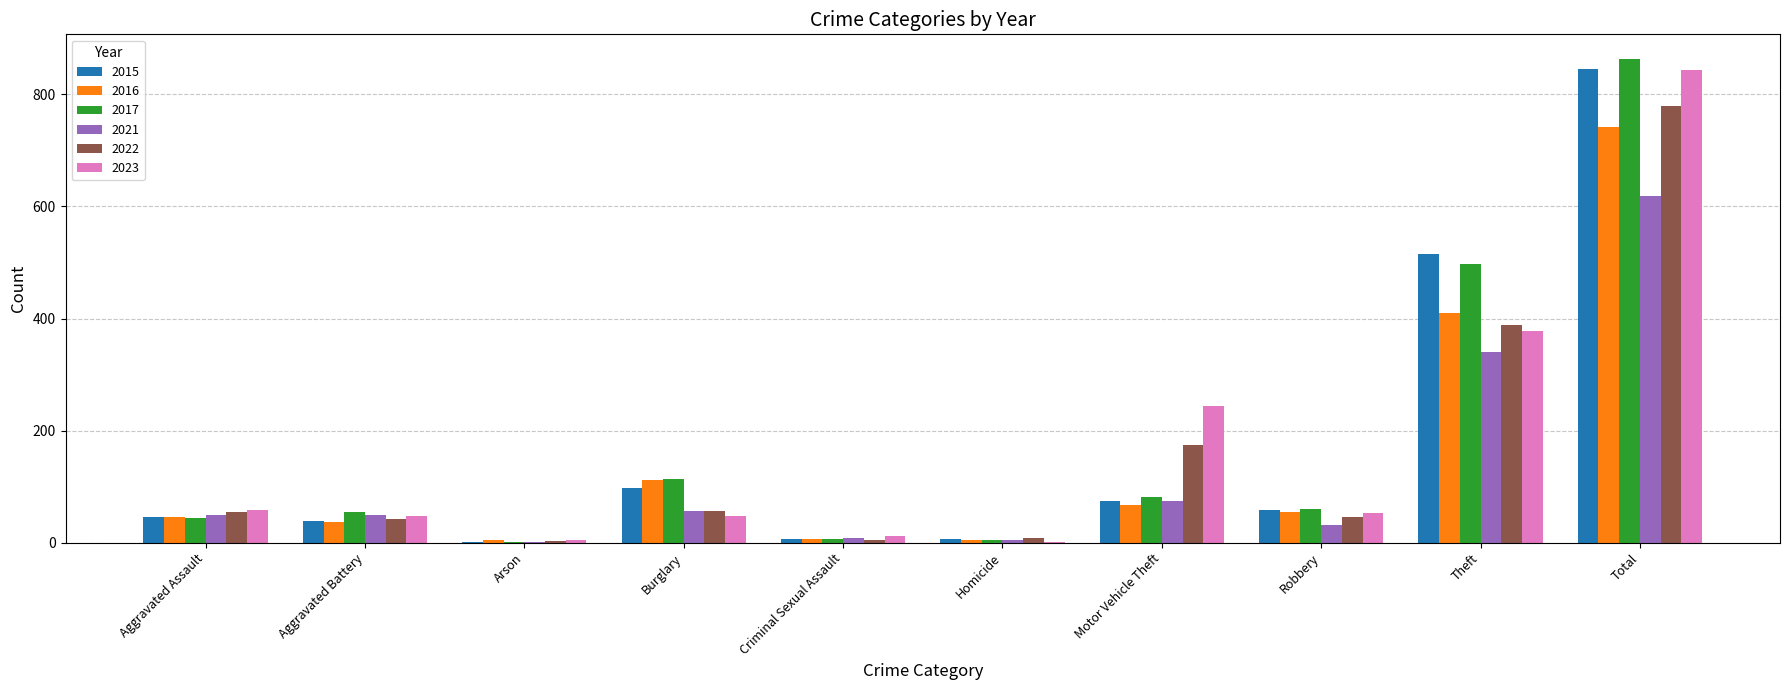

What is the total value across all series at Motor Vehicle Theft?

717